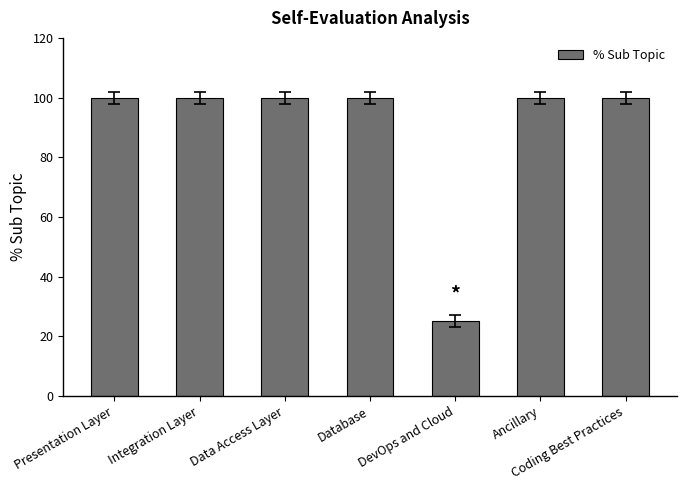

What is the value of the 5th bar from the left?

25